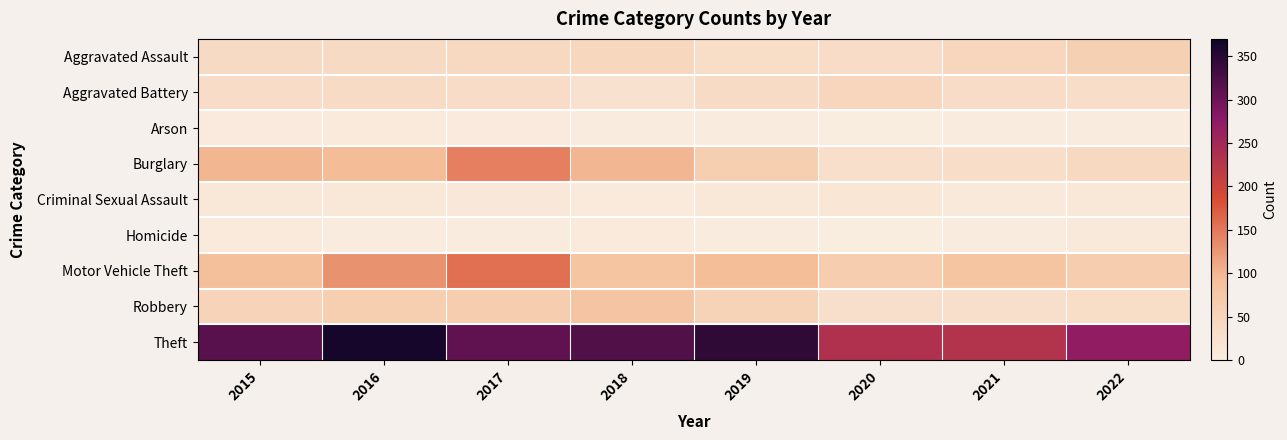

What is the spread (max minus min) of values at 2018?

316